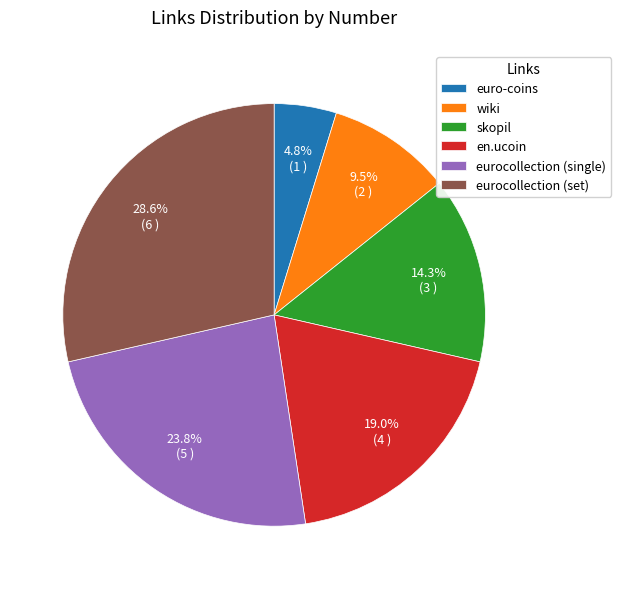

Rank the categories by value from lowest to highest.

euro-coins, wiki, skopil, en.ucoin, eurocollection (single), eurocollection (set)